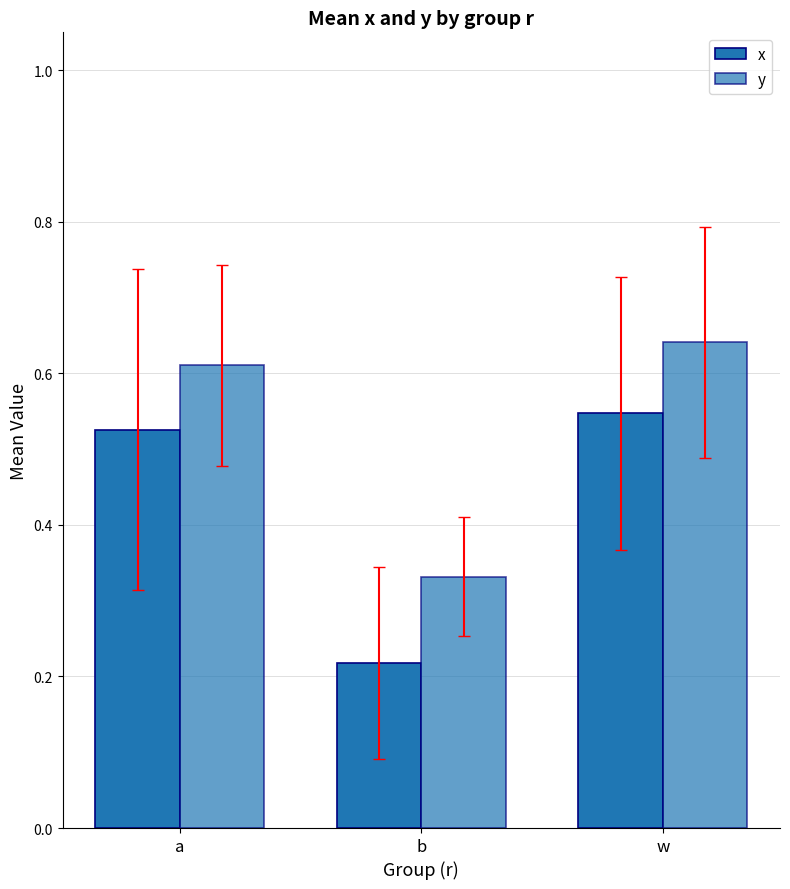

What is the label of the 2nd bar from the left?

b